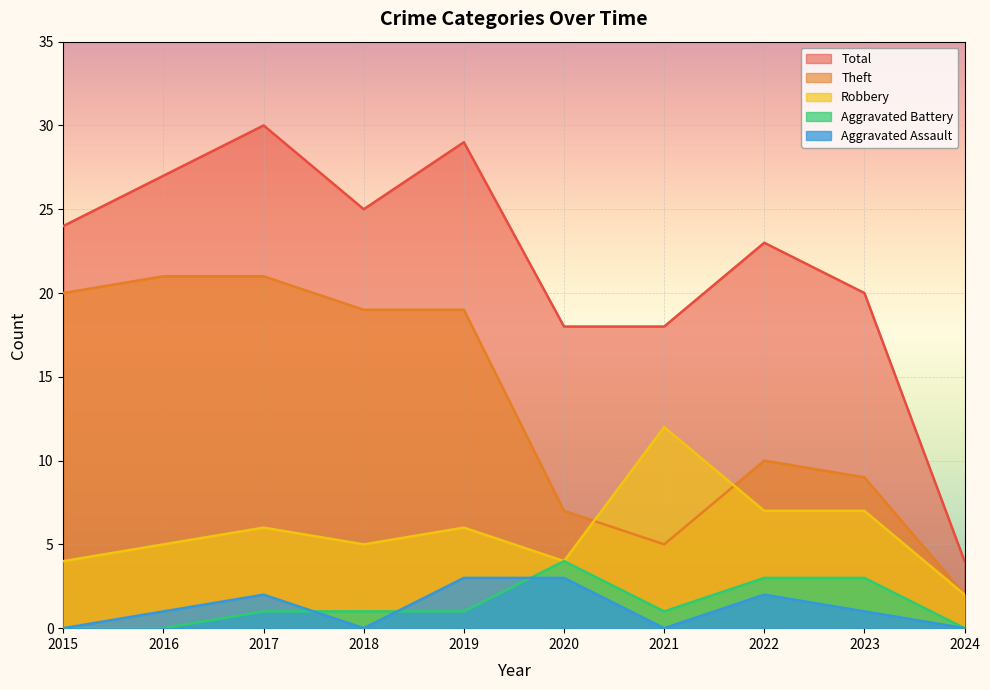

Rank the series by their maximum value, from highest to lowest.

Total, Theft, Robbery, Aggravated Battery, Aggravated Assault